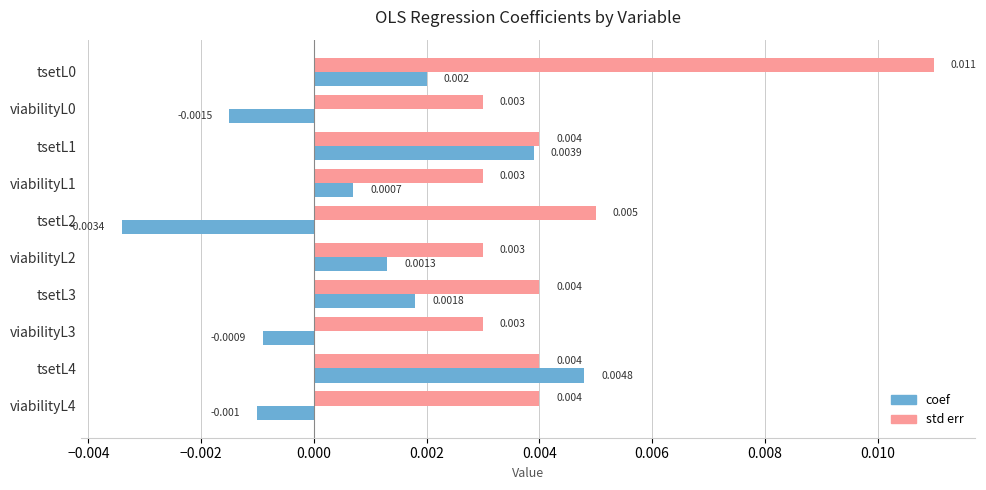

Count the number of data series in this chart.

2